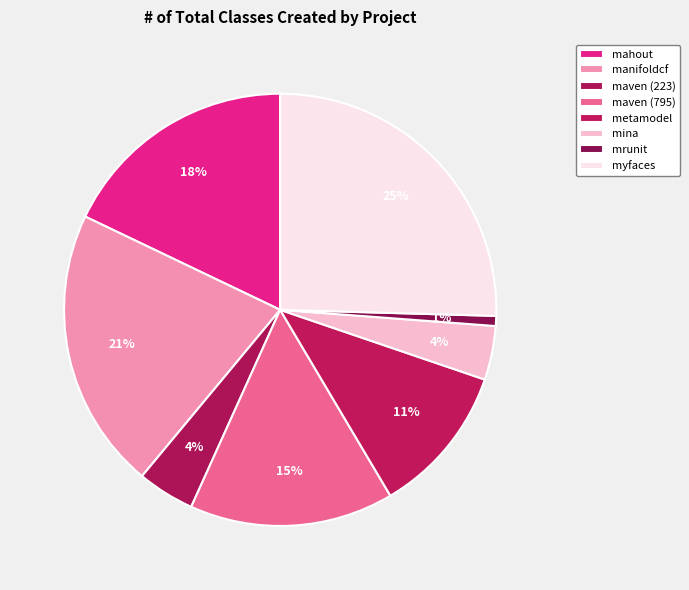

To the nearest percent, what is the difference between the largest and smallest slice percentages?

25%